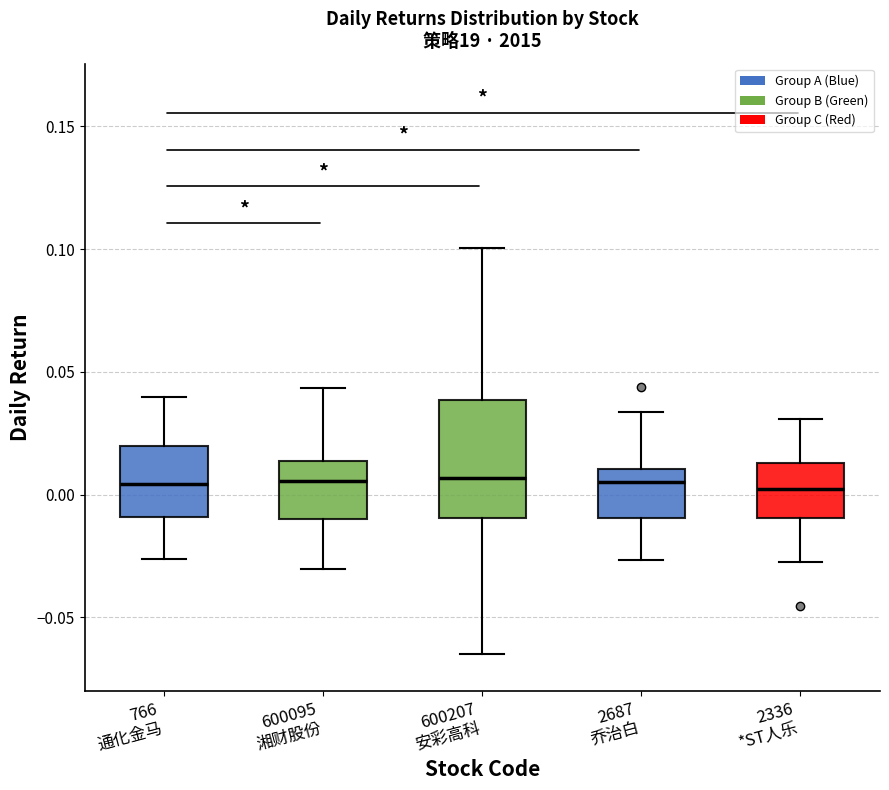

Reading left to right, read every box against the y-axis: the position of its median line, the range the box covers, and the ends of its whiskers. The values are not printed on the chart, so give them approximately, as read against the axis.

766 通化金马: median 0.005, box -0.010 to 0.020, whiskers -0.025 to 0.040
600095 湘财股份: median 0.005, box -0.010 to 0.015, whiskers -0.030 to 0.045
600207 安彩高科: median 0.005, box -0.010 to 0.040, whiskers -0.065 to 0.100
2687 乔治白: median 0.005, box -0.010 to 0.010, whiskers -0.025 to 0.035
2336 *ST人乐: median 0.000, box -0.010 to 0.015, whiskers -0.025 to 0.030